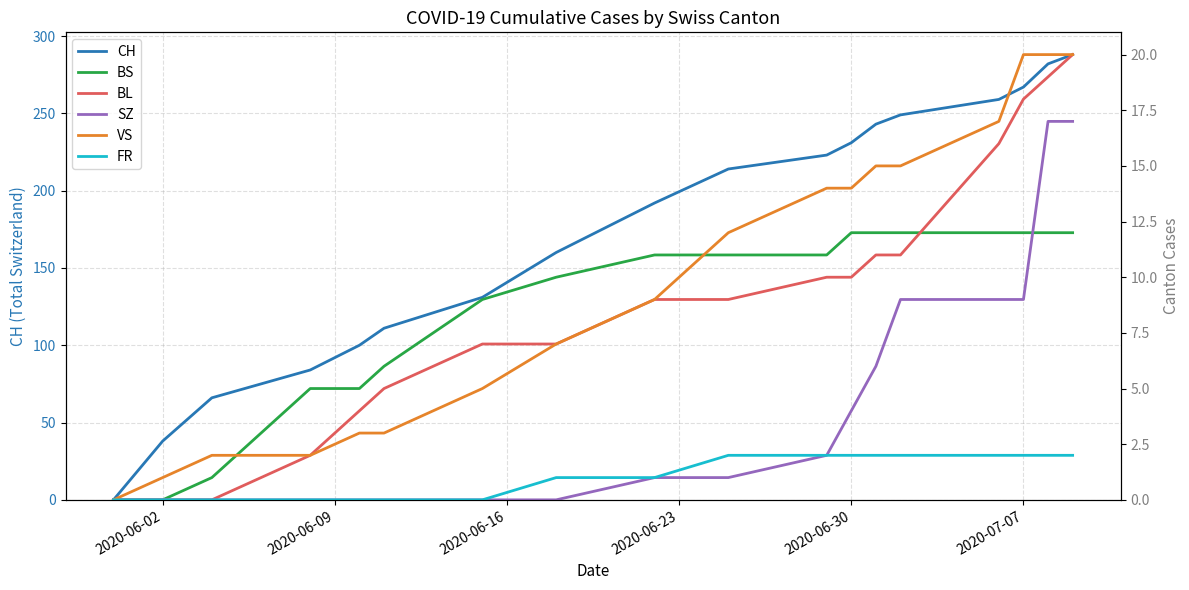

What is the maximum value for CH?

288